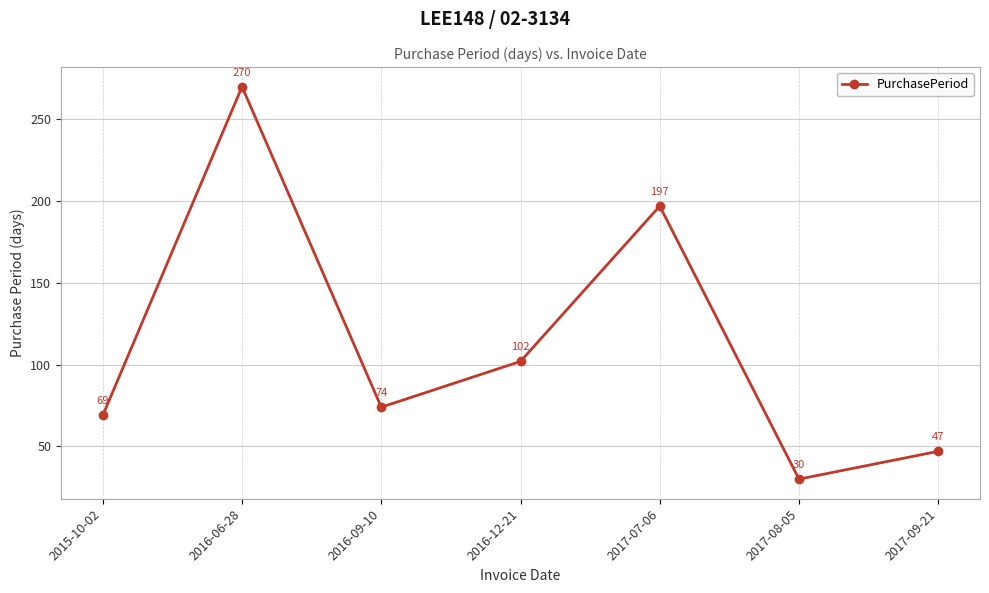

Reading right to left, what are all the values shown in this chart?

47	30	197	102	74	270	69